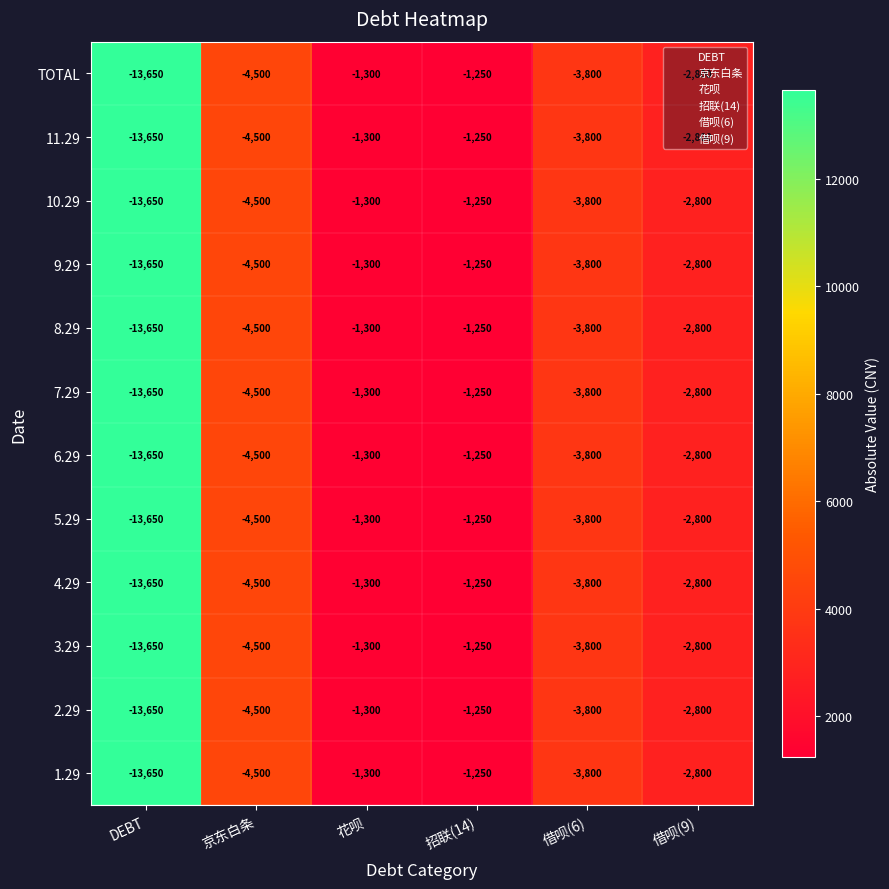

Which label corresponds to the smallest value in the chart?

DEBT